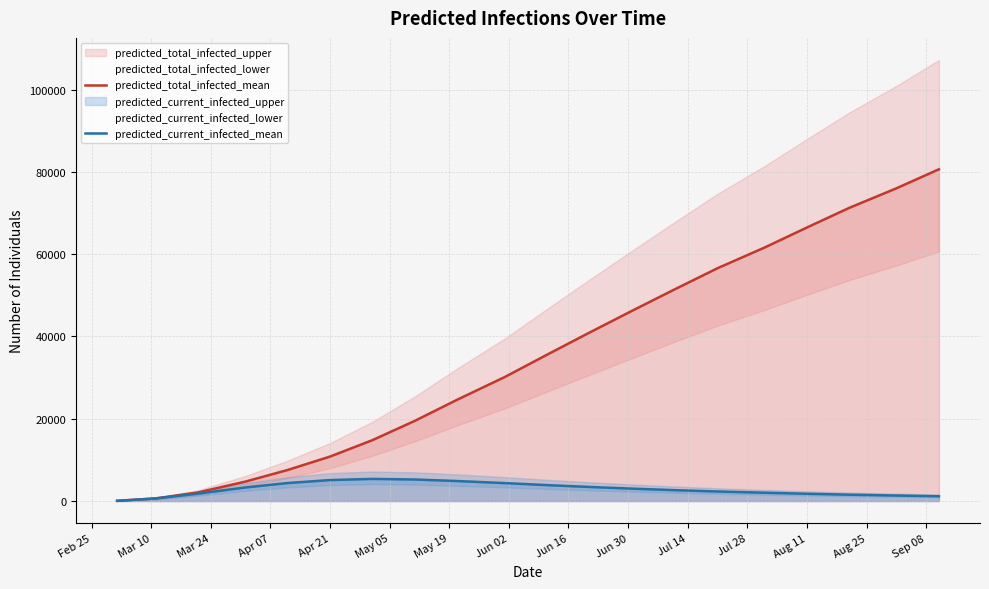

What is the maximum value for predicted_current_infected_mean?

5389